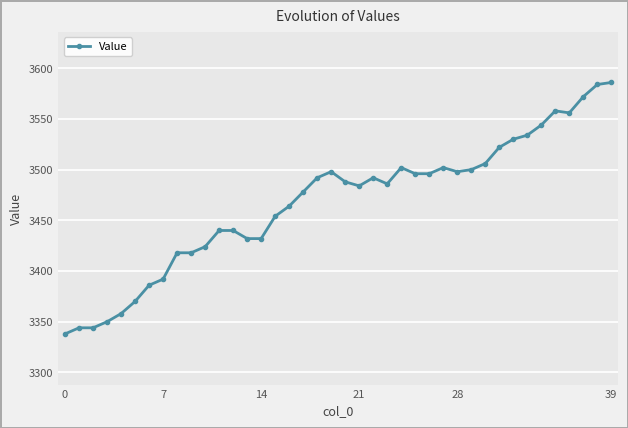

What is the average value?

3468